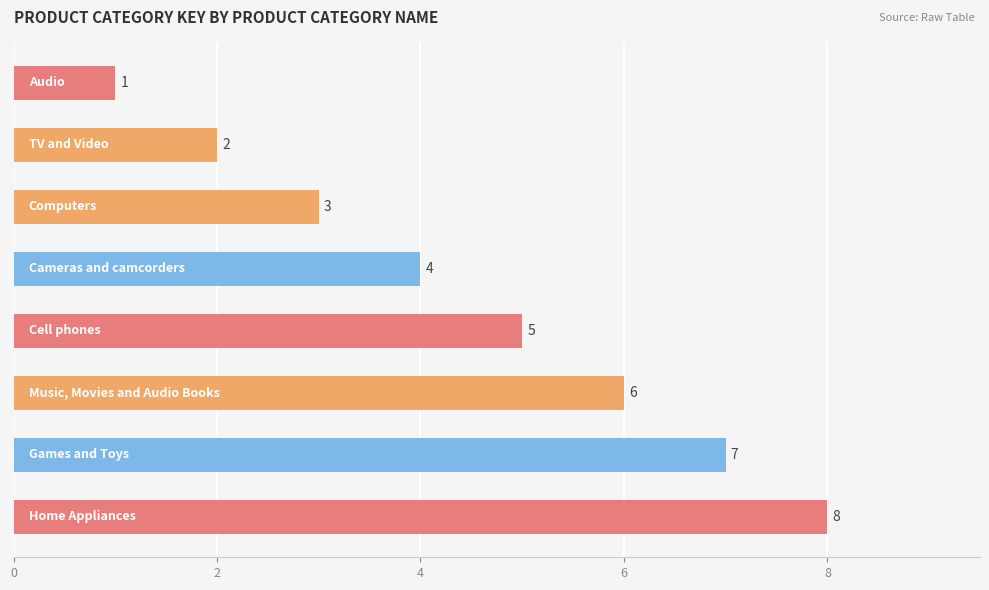

What is the greatest value displayed?

8